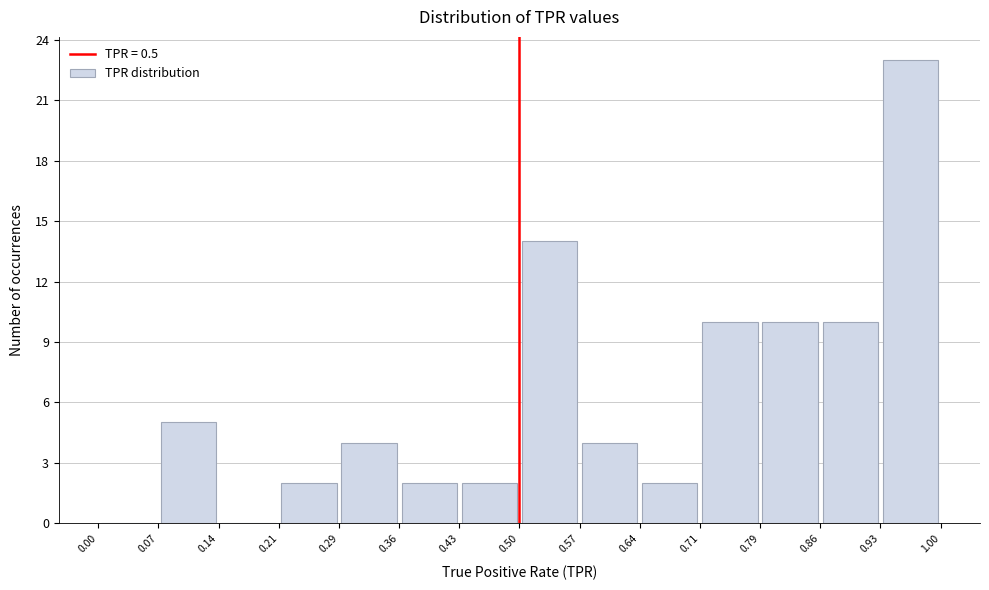

Reading left to right, list every bar in this chart as the range it spans on the x-axis followed by its height. The values are not printed on the chart, so give them approximately, as read against the axis.

0.00 to 0.07: 0
0.07 to 0.14: 5
0.14 to 0.21: 0
0.21 to 0.29: 2
0.29 to 0.36: 4
0.36 to 0.43: 2
0.43 to 0.50: 2
0.50 to 0.57: 14
0.57 to 0.64: 4
0.64 to 0.71: 2
0.71 to 0.79: 10
0.79 to 0.86: 10
0.86 to 0.93: 10
0.93 to 1.00: 23